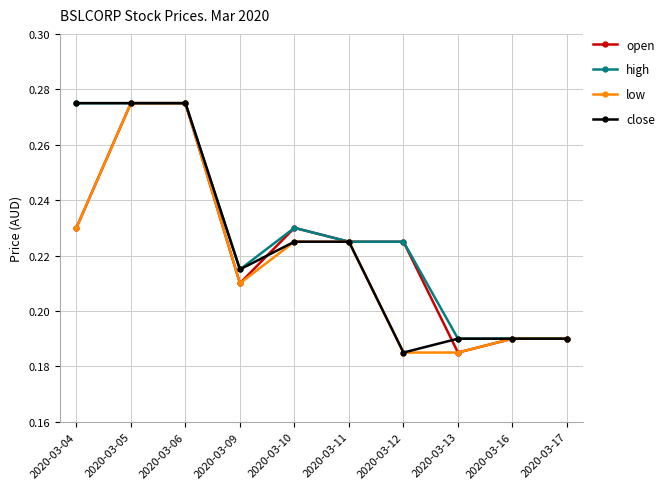

At how many categories does at least one series exceed 0?

10